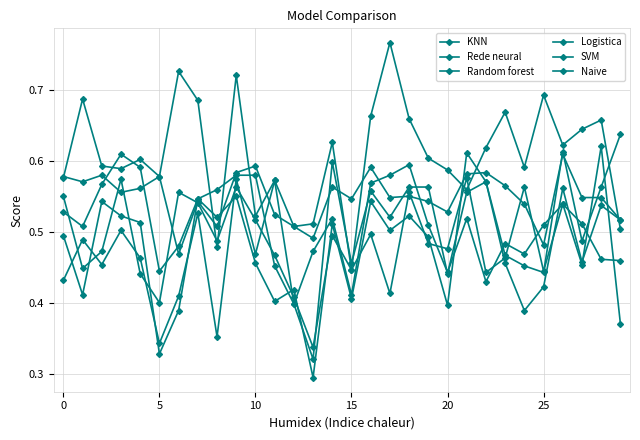

Reading left to right, extract all data points from this chart.

KNN: 0.6	0.7	0.6	0.6	0.6	0.6	0.7	0.7	0.5	0.7	0.5	0.6	0.5	0.5	0.6	0.4	0.7	0.8	0.7	0.6	0.6	0.6	0.6	0.7	0.6	0.7	0.6	0.6	0.7	0.5
Rede neural: 0.5	0.4	0.5	0.6	0.4	0.4	0.6	0.5	0.5	0.6	0.5	0.5	0.4	0.3	0.5	0.4	0.5	0.4	0.6	0.5	0.5	0.6	0.4	0.5	0.6	0.4	0.5	0.5	0.5	0.5
Random forest: 0.4	0.5	0.5	0.5	0.5	0.3	0.4	0.5	0.4	0.6	0.5	0.6	0.4	0.5	0.5	0.4	0.6	0.6	0.6	0.5	0.4	0.5	0.4	0.5	0.5	0.5	0.5	0.5	0.6	0.4
Logistica: 0.5	0.4	0.5	0.5	0.5	0.3	0.4	0.5	0.5	0.5	0.5	0.4	0.4	0.3	0.5	0.4	0.5	0.5	0.5	0.5	0.4	0.6	0.6	0.5	0.4	0.4	0.6	0.5	0.5	0.5
SVM: 0.5	0.5	0.6	0.6	0.6	0.4	0.5	0.5	0.6	0.6	0.6	0.5	0.4	0.3	0.6	0.5	0.6	0.5	0.6	0.6	0.4	0.6	0.6	0.5	0.5	0.4	0.6	0.5	0.6	0.6
Naive: 0.6	0.6	0.6	0.6	0.6	0.6	0.5	0.5	0.5	0.6	0.6	0.5	0.5	0.5	0.6	0.5	0.6	0.5	0.5	0.5	0.5	0.6	0.6	0.6	0.5	0.5	0.6	0.5	0.5	0.5